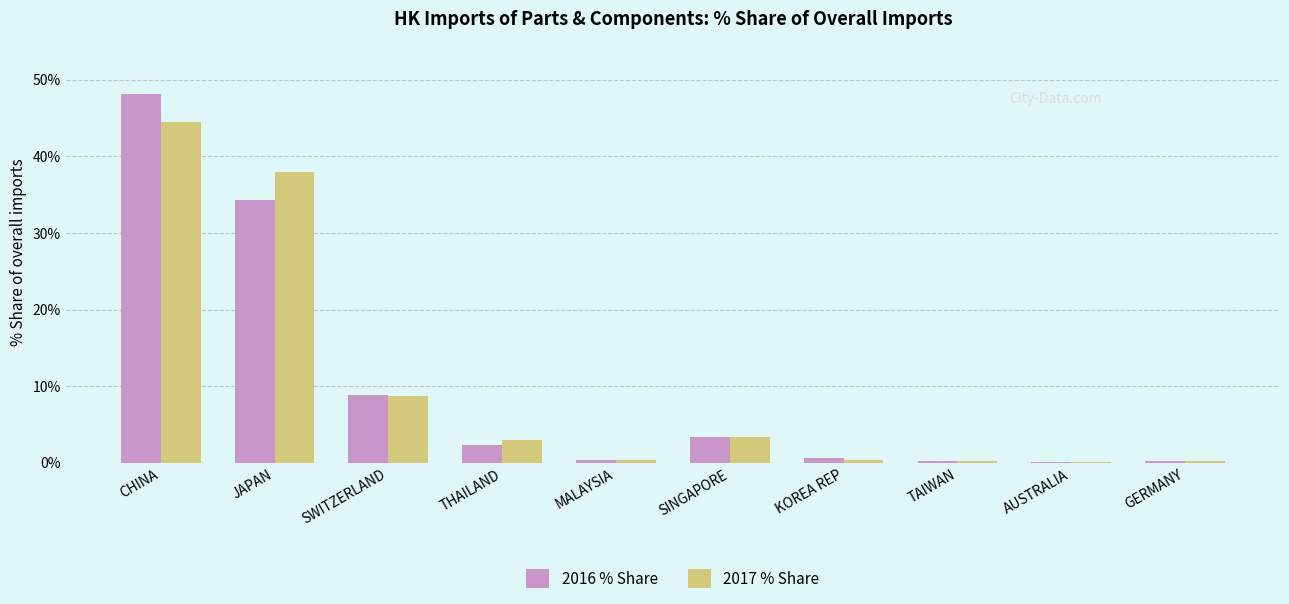

Where does the 2016 % Share series first go above 2?

CHINA